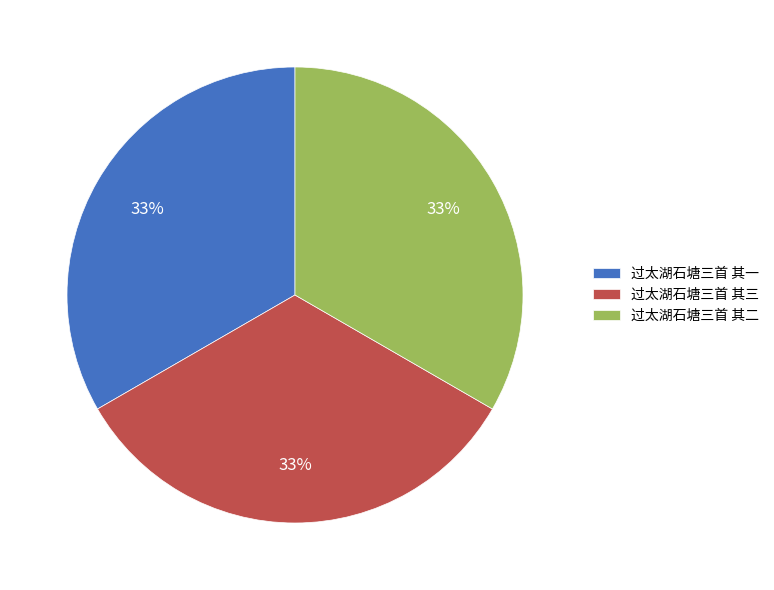

Is it true that 过太湖石塘三首 其一 is 33% of the pie?

True